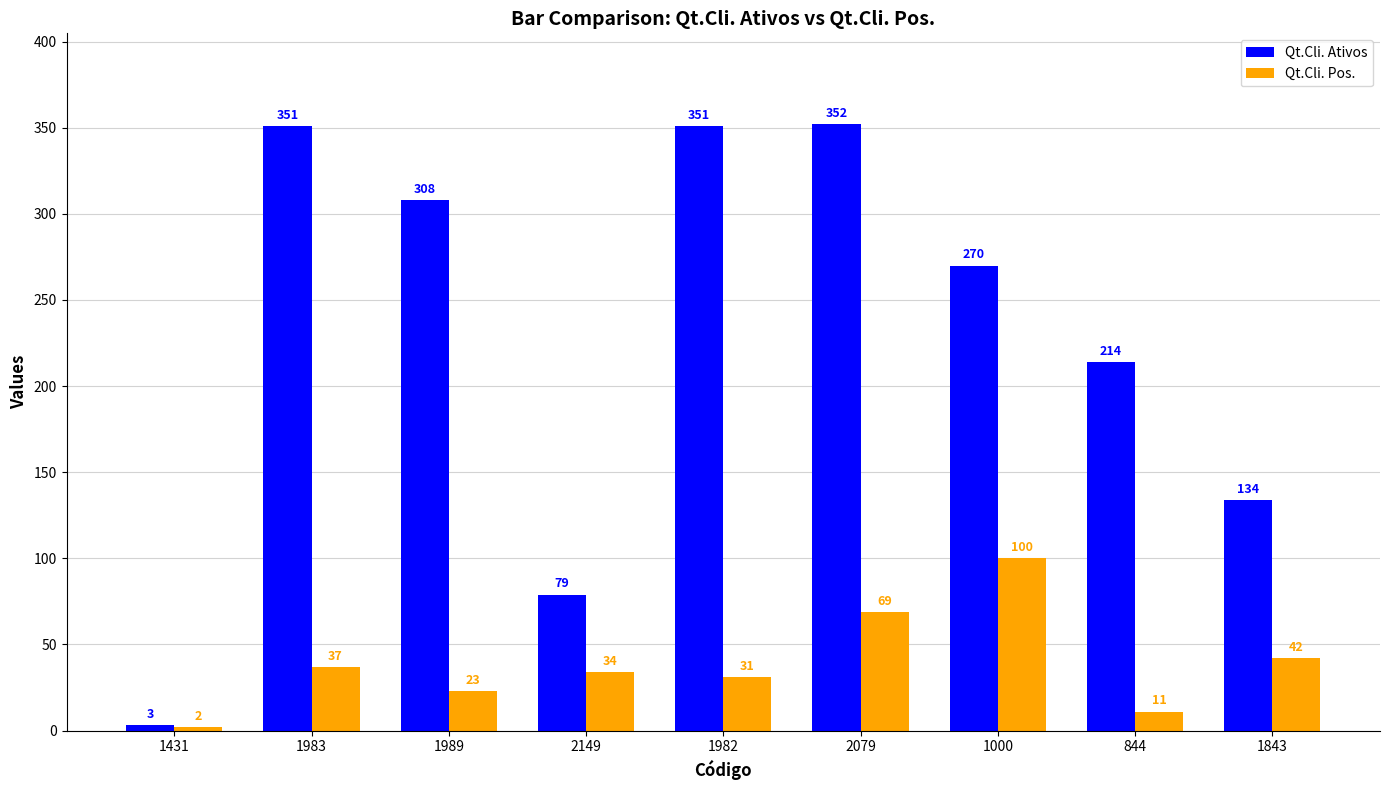

Where does the Qt.Cli. Pos. series first go above 34?

1983